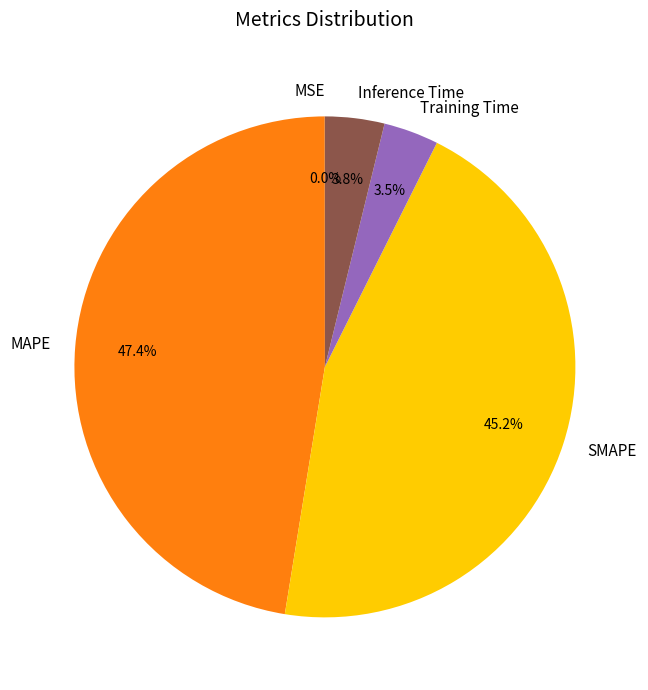

Which slice is the largest?

MAPE